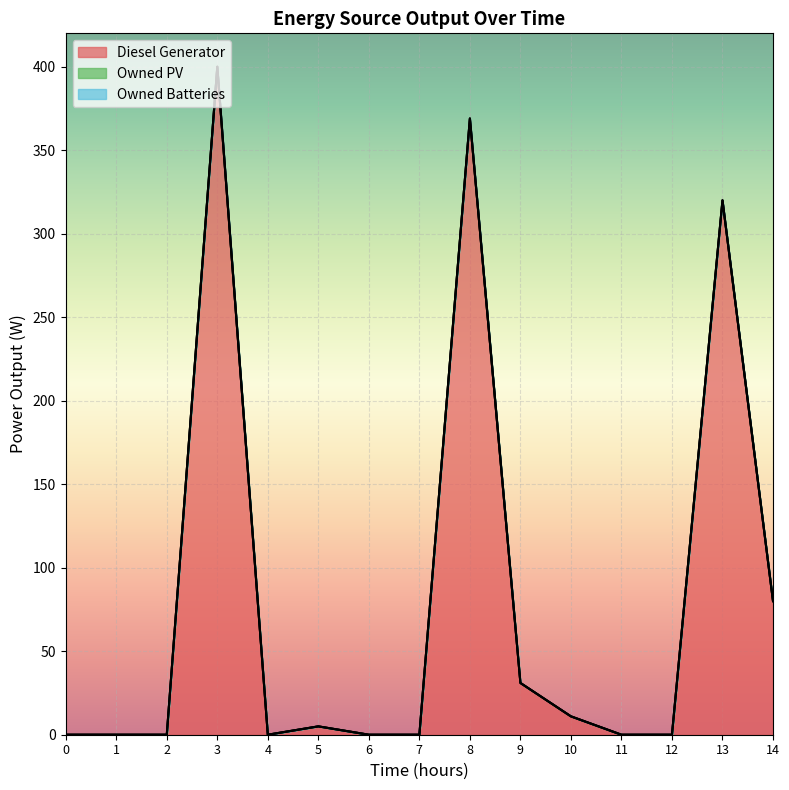

What are all the series names shown in the legend?

Diesel Generator, Owned PV, Owned Batteries